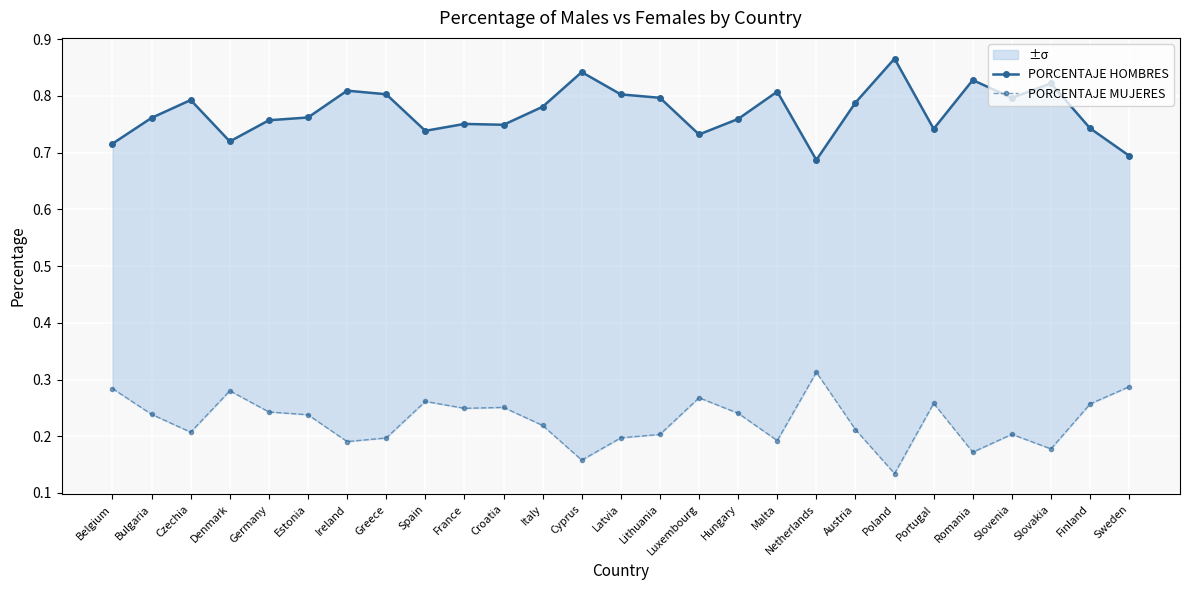

Count the number of categories in the chart.

27